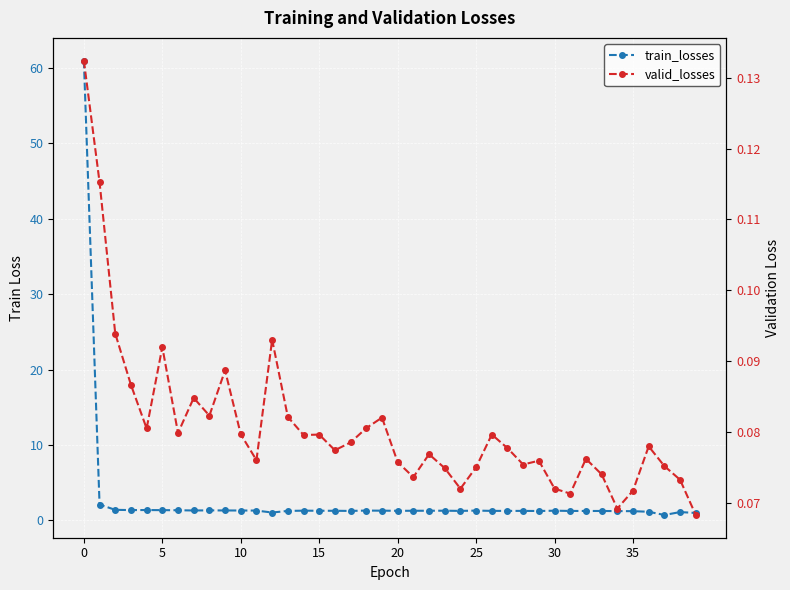

Reading left to right, extract all data points from this chart.

train_losses: 61.0	2.1	1.4	1.4	1.4	1.3	1.3	1.3	1.3	1.3	1.3	1.3	1.0	1.2	1.3	1.3	1.3	1.2	1.3	1.3	1.3	1.3	1.3	1.3	1.2	1.3	1.2	1.2	1.2	1.2	1.3	1.2	1.2	1.2	1.2	1.2	1.1	0.7	1.1	1.0
valid_losses: 0.1	0.1	0.1	0.1	0.1	0.1	0.1	0.1	0.1	0.1	0.1	0.1	0.1	0.1	0.1	0.1	0.1	0.1	0.1	0.1	0.1	0.1	0.1	0.1	0.1	0.1	0.1	0.1	0.1	0.1	0.1	0.1	0.1	0.1	0.1	0.1	0.1	0.1	0.1	0.1